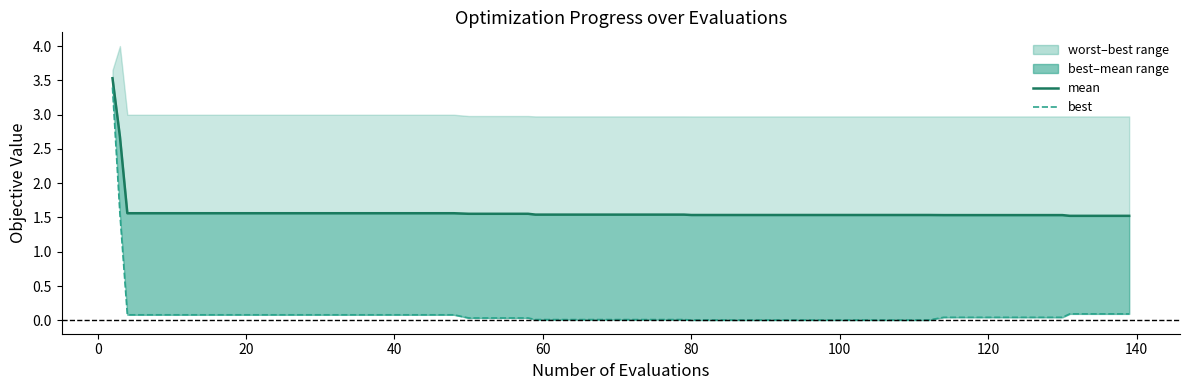

True or false: mean and best cross at least once.

False